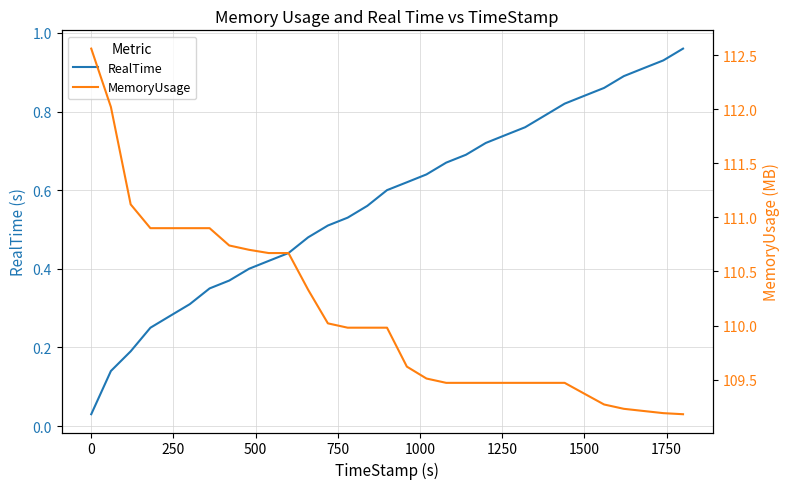

At how many categories does at least one series exceed 36?

31